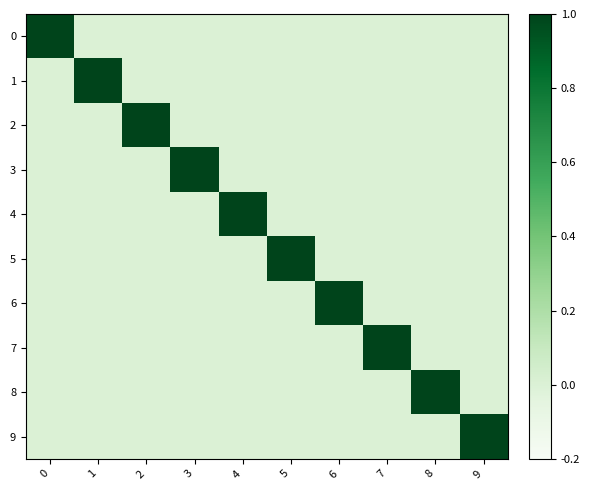

What is the total value across all series at 0?

1